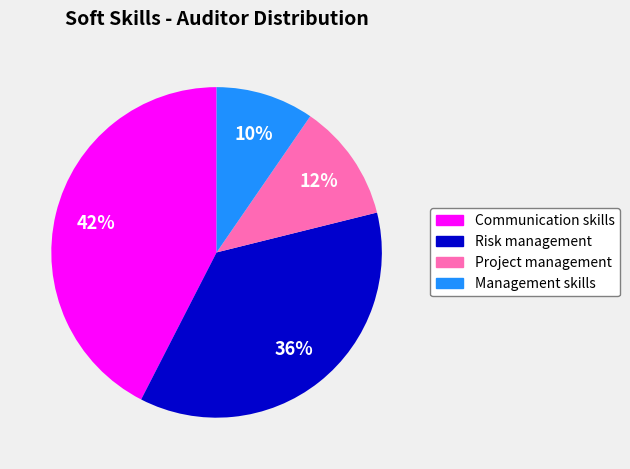

Rank the categories by value from highest to lowest.

Communication skills, Risk management, Project management, Management skills